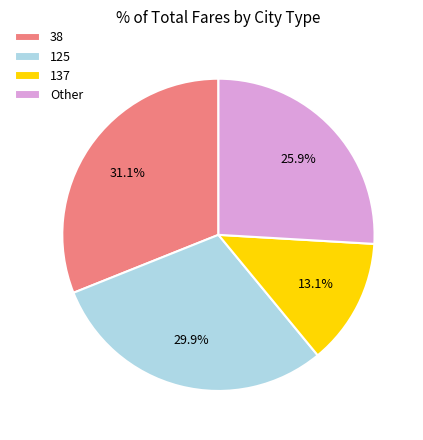

To the nearest percent, what is the difference between the largest and smallest slice percentages?

18%